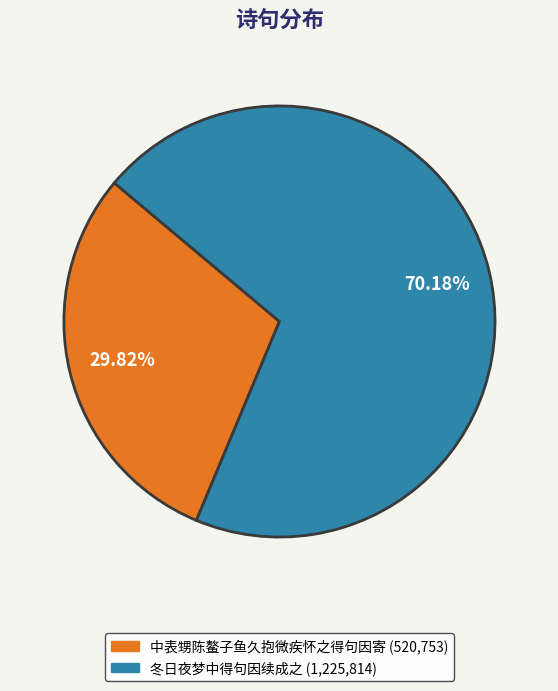

Between 中表甥陈鳌子鱼久抱微疾怀之得句因寄 and 冬日夜梦中得句因续成之, which is larger?

冬日夜梦中得句因续成之